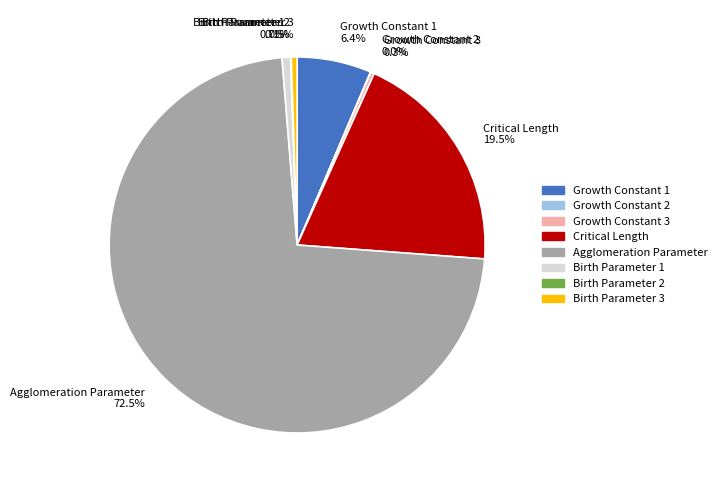

Approximately how many times larger is the value at Growth Constant 1 compared to Birth Parameter 1?

8.8